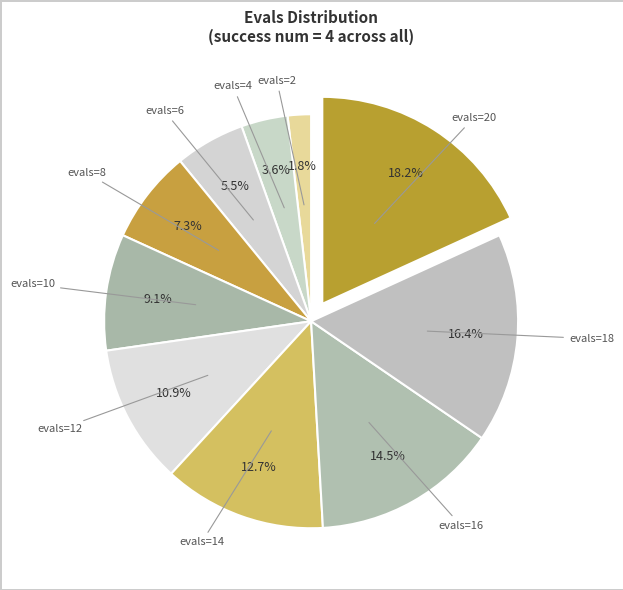

Count the number of slices in the pie.

10